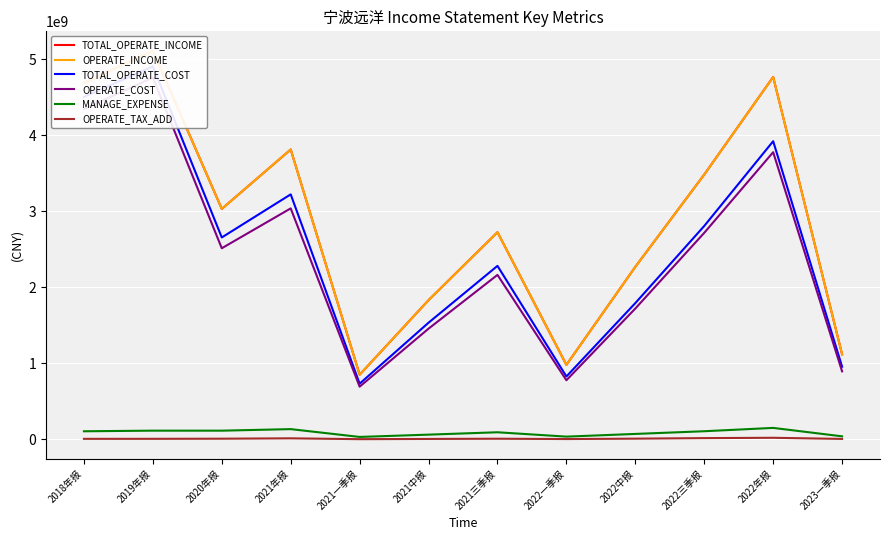

At how many categories does at least one series exceed 3157511635?

5